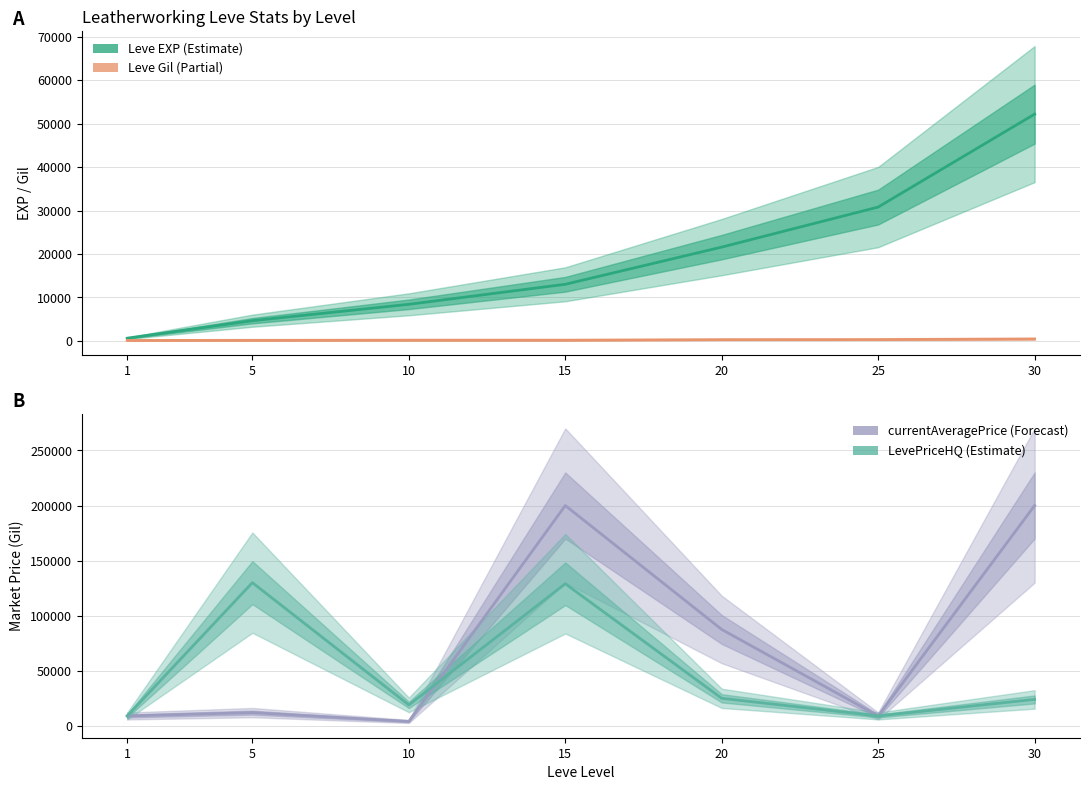

How many data points in Leve Gil (Partial) are less than 174?

3